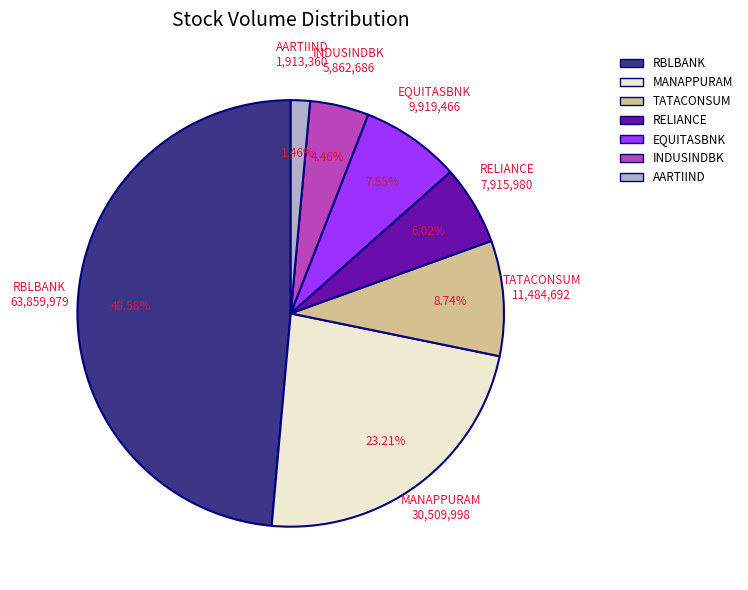

Count the number of slices in the pie.

7